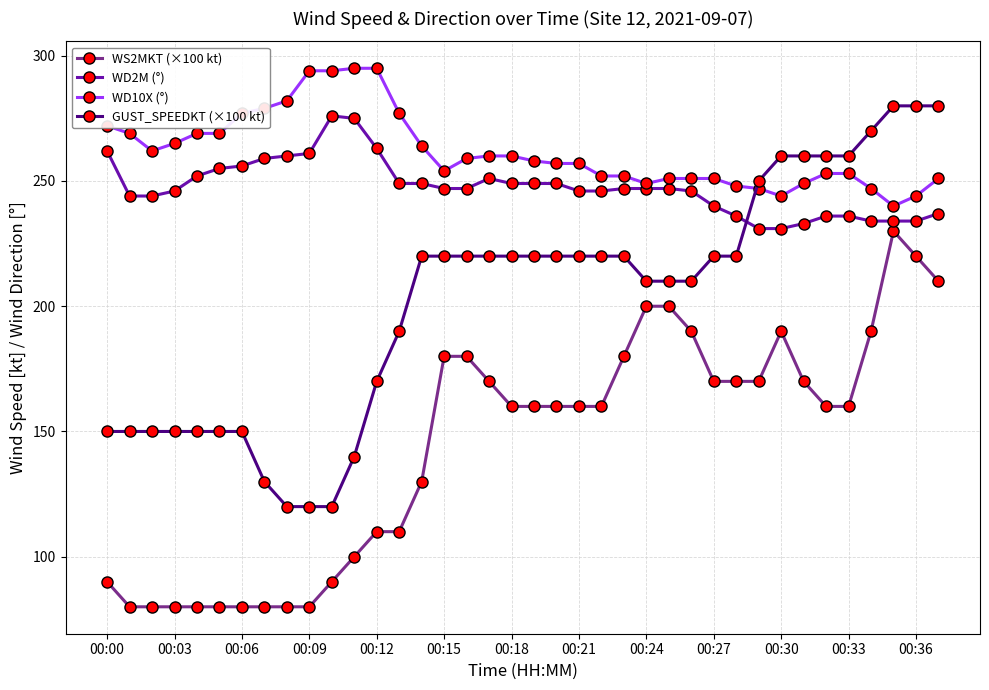

Which series ends up on top after the final intersection of WD10X (°) and GUST_SPEEDKT (×100 kt)?

GUST_SPEEDKT (×100 kt)